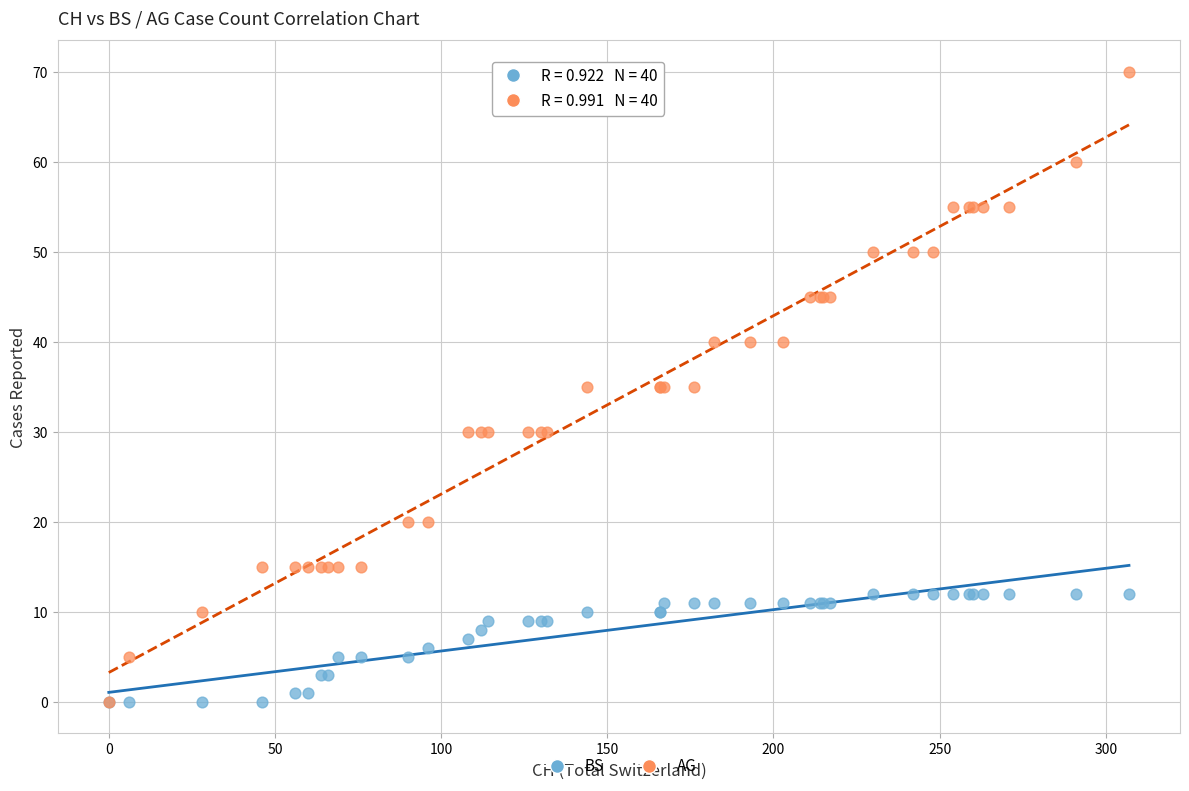

What are all the series names shown in the legend?

BS, AG